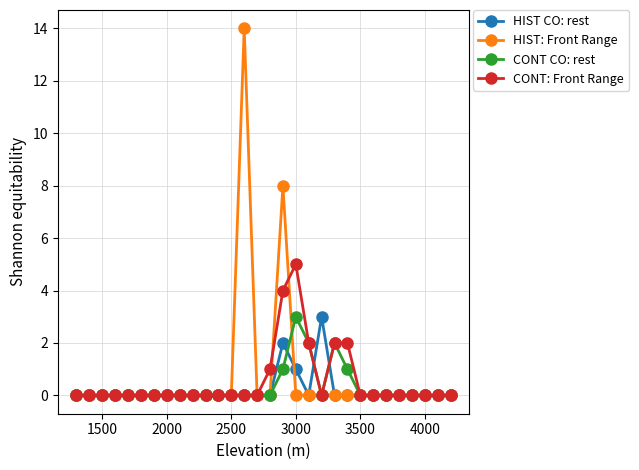

What is the greatest value displayed?

14